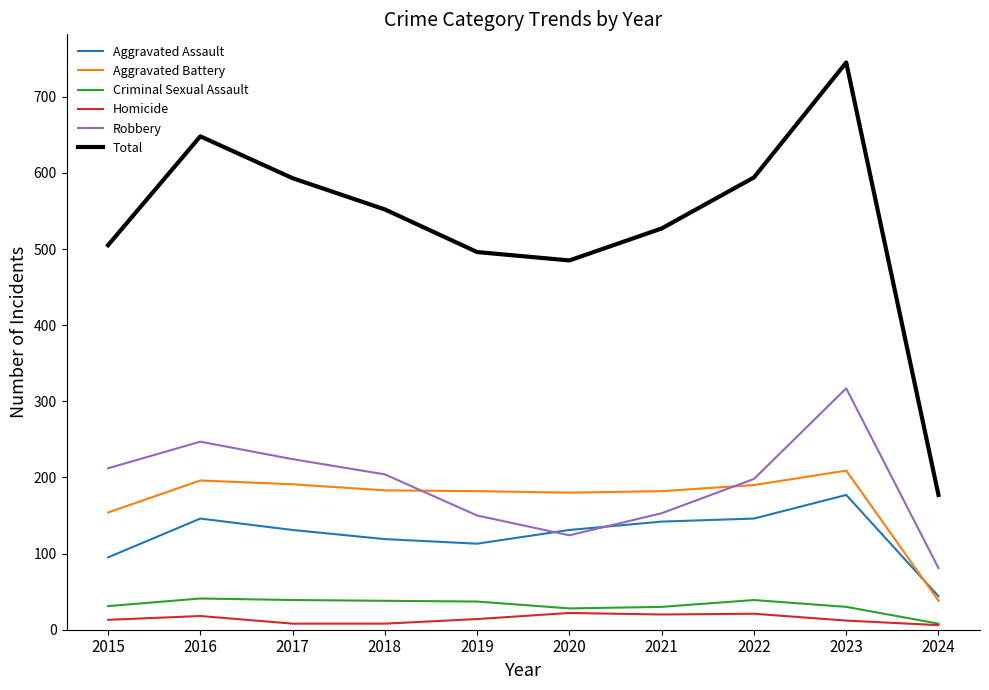

What is the difference between the highest and lowest values at 2020?

463